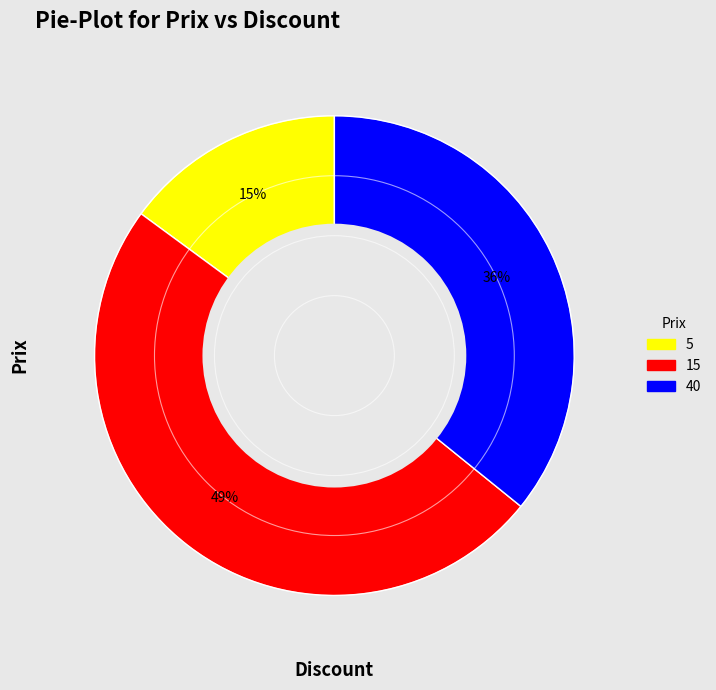

Is the sum of 15 and 40 greater than half?

Yes